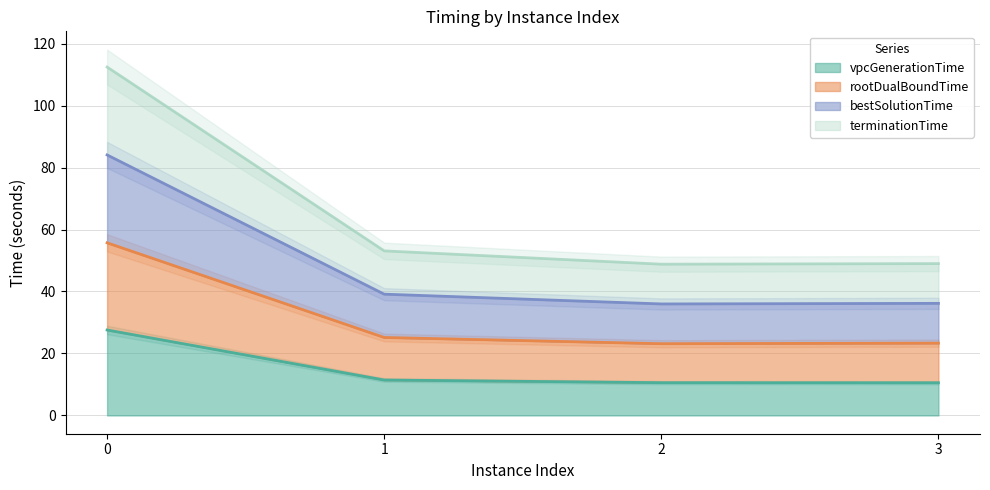

What is the approximate value of vpcGenerationTime at 0?

27.6